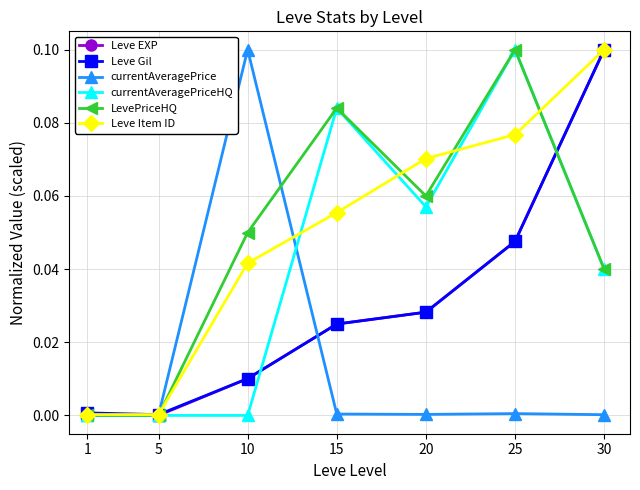

True or false: Leve EXP has more than 0 points higher than both neighbors.

False